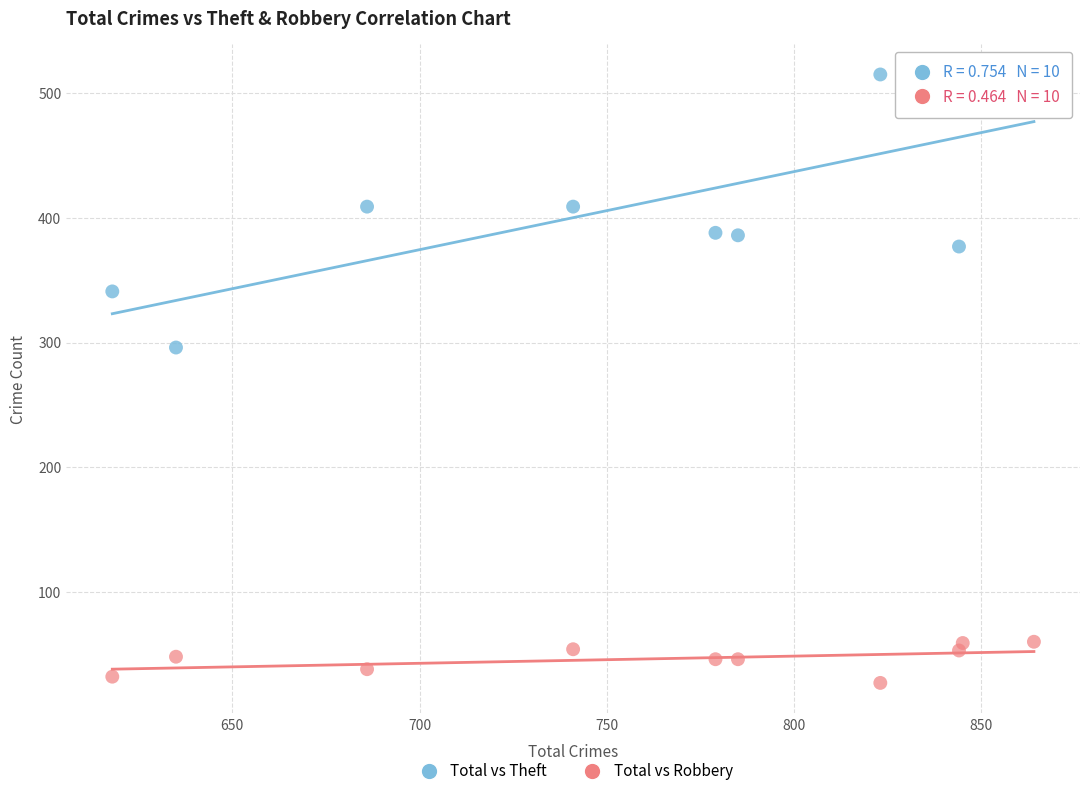

Which series contains the highest Y value?

Total vs Theft